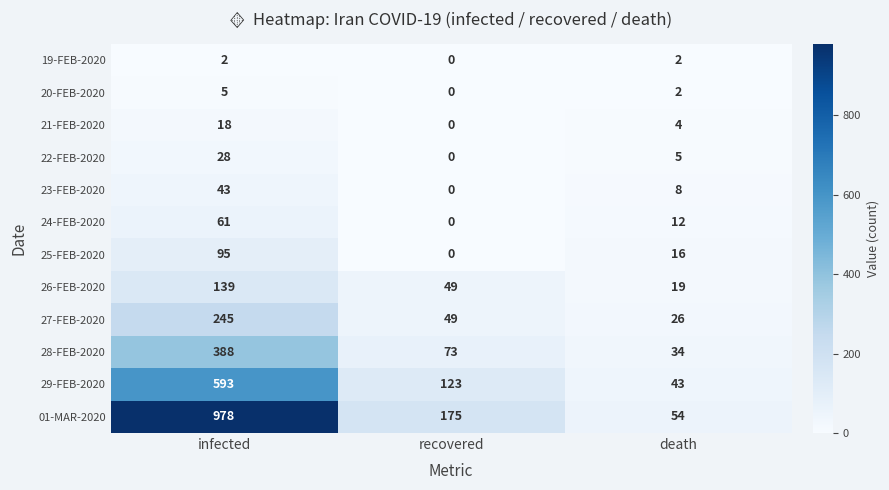

Which series has the largest total across all categories?

01-MAR-2020